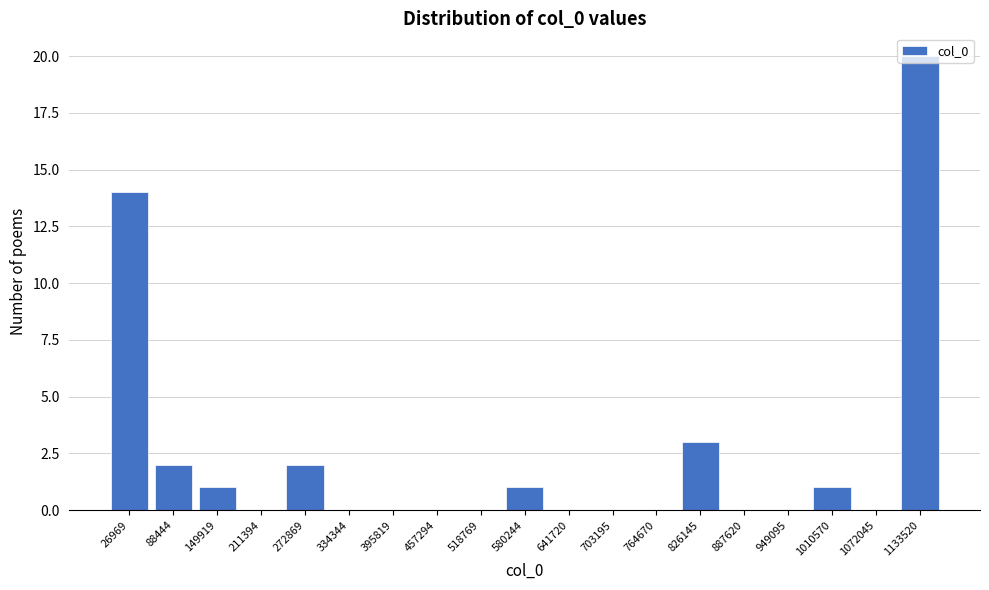

At which category does the chart reach its peak across all series?

1133520